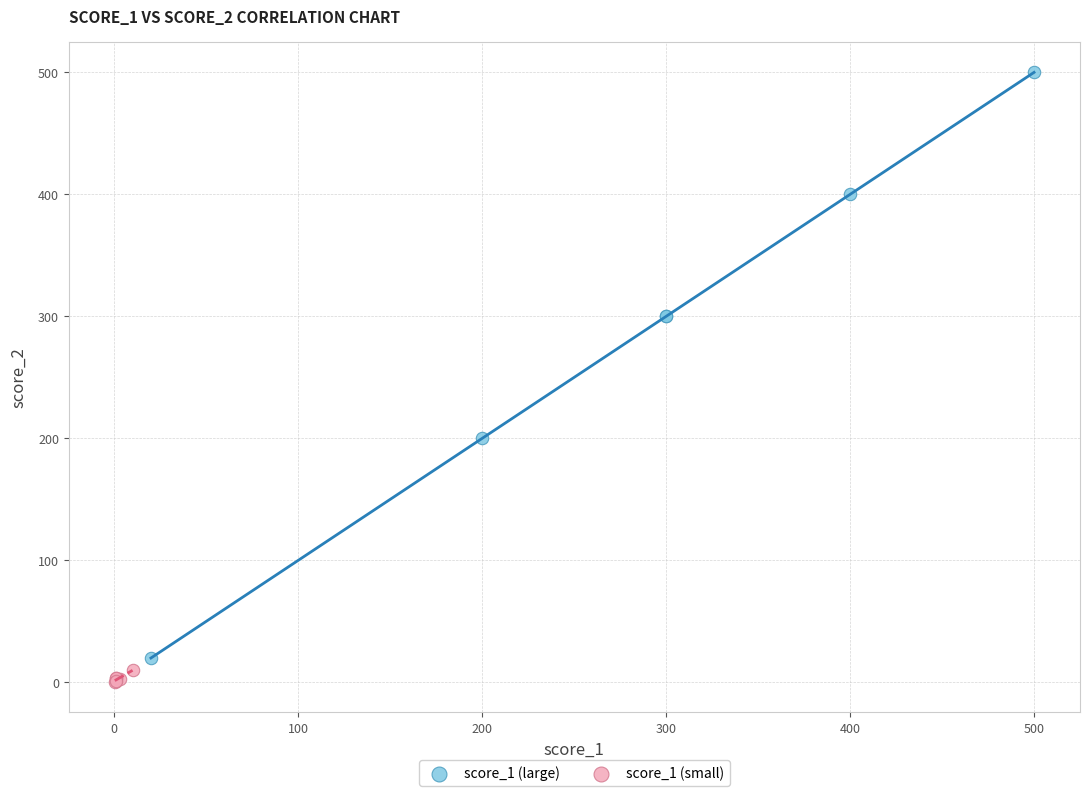

Which series has the widest spread of Y values?

score_1 (large)